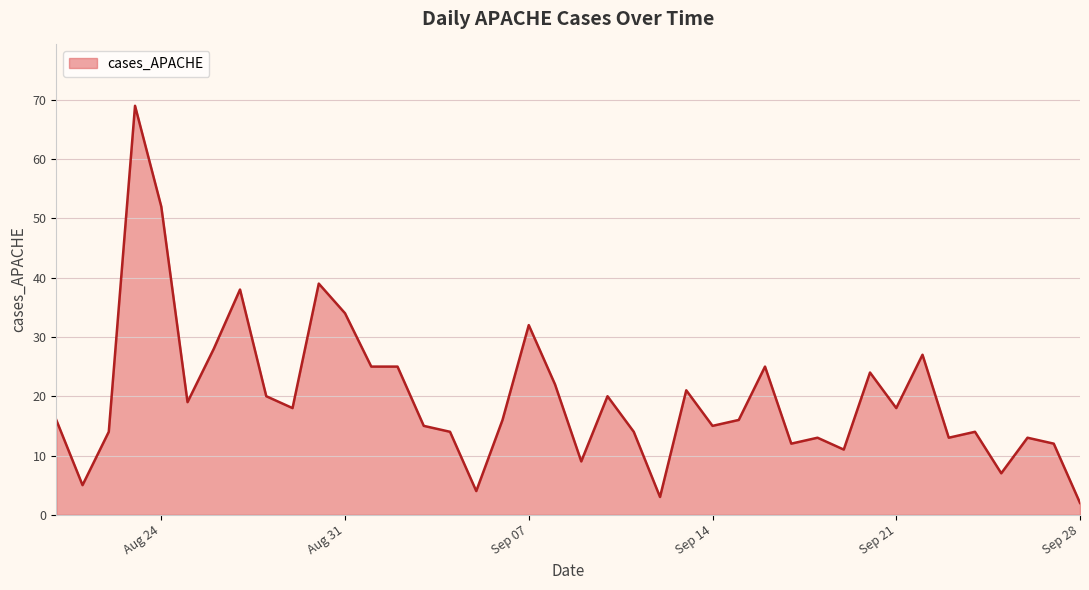

What is the greatest value displayed?

69